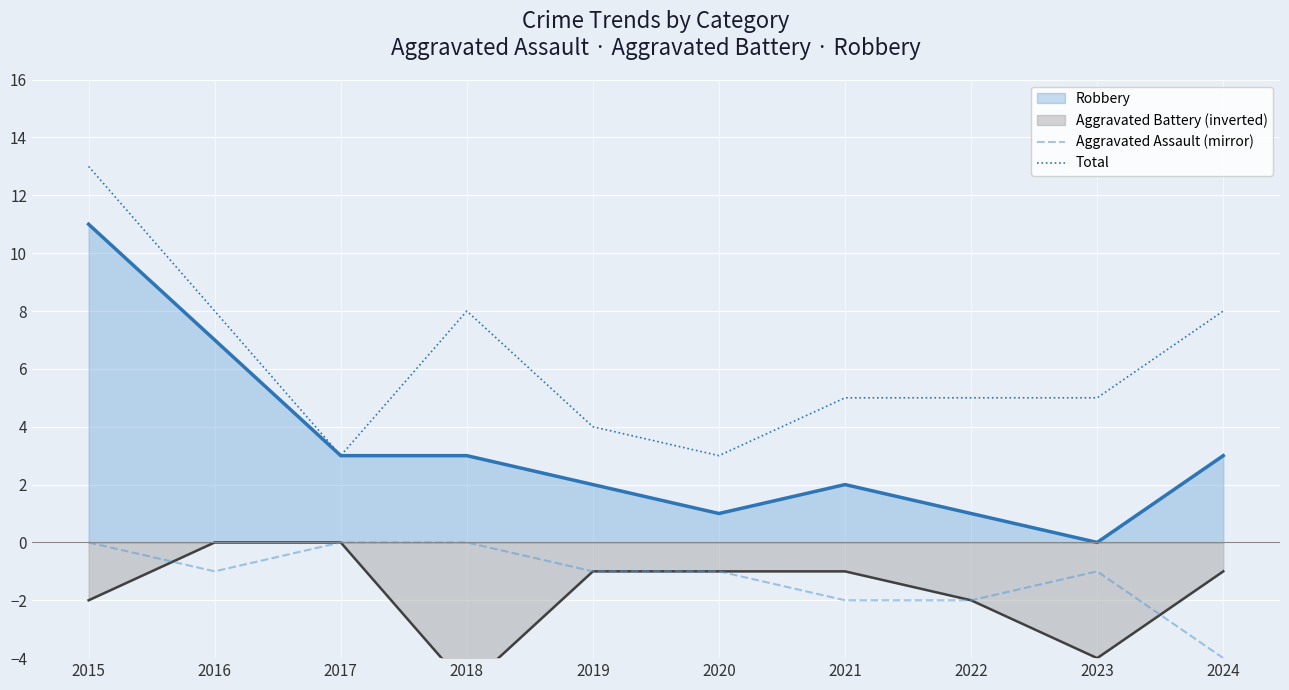

How many categories are shown in the chart?

10